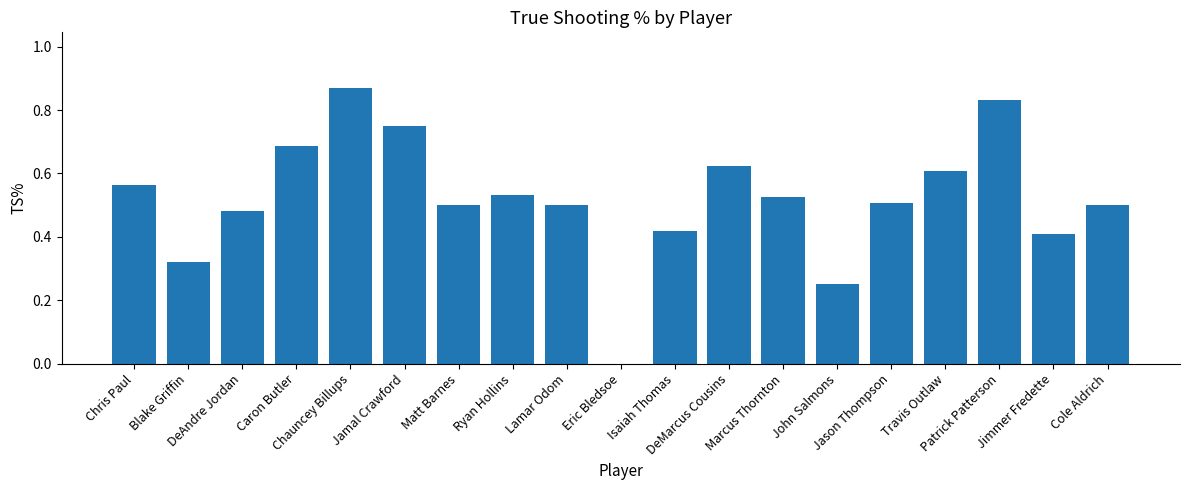

What is the sum of all values?

9.9